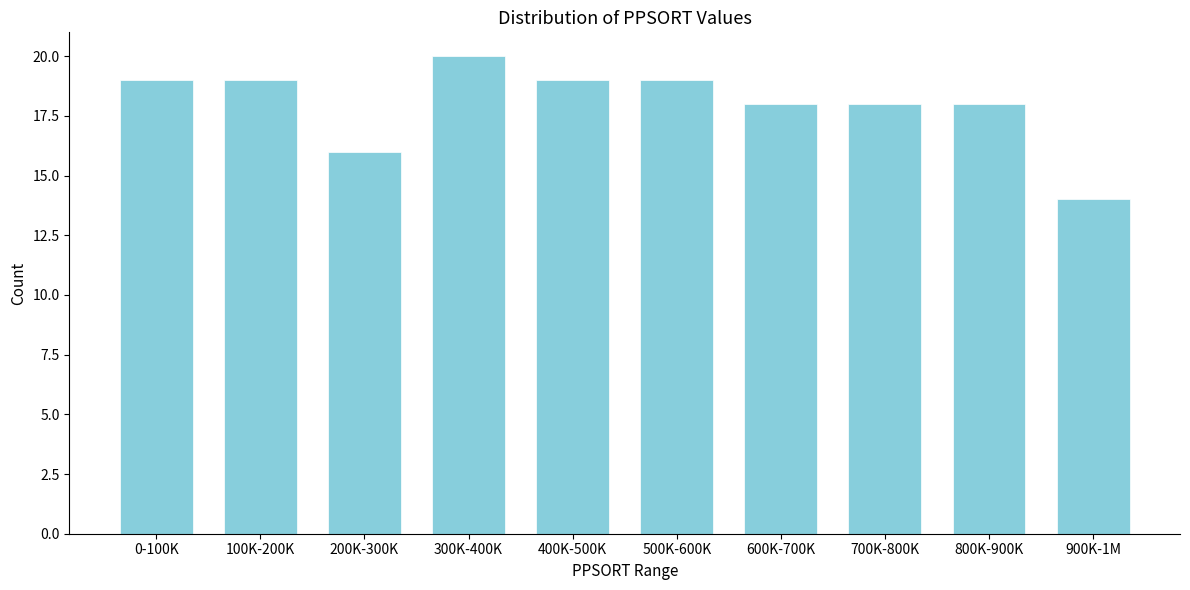

Reading left to right, extract all data points from this chart.

0-100K=19	100K-200K=19	200K-300K=16	300K-400K=20	400K-500K=19	500K-600K=19	600K-700K=18	700K-800K=18	800K-900K=18	900K-1M=14